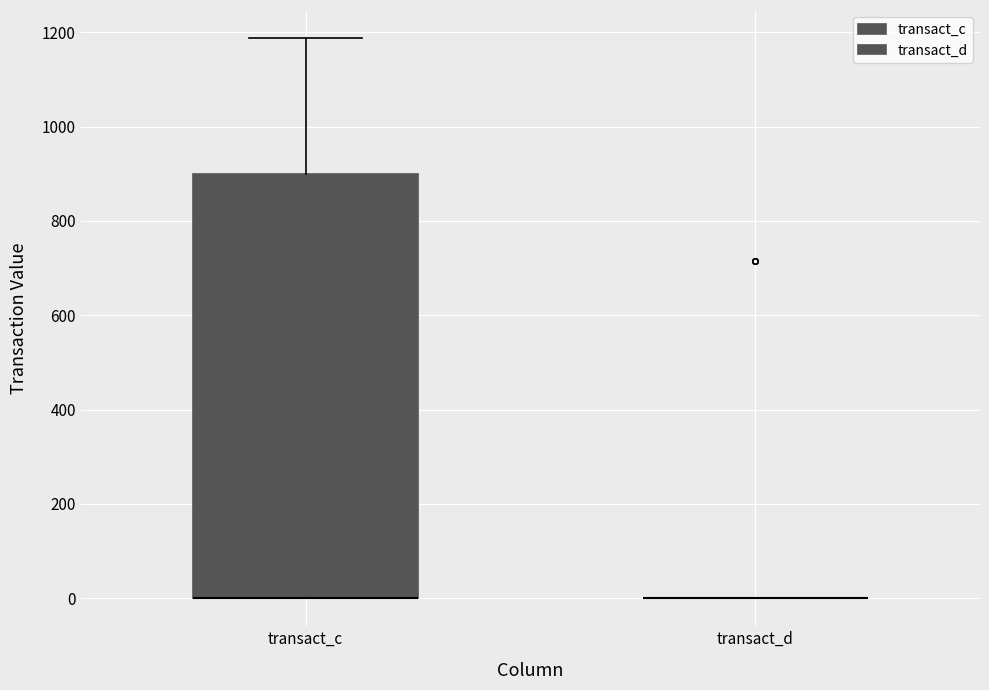

Reading left to right, transcribe this box plot: for each box, give where its median line is, the range the box spans, and where its two whiskers end, as read against the y-axis. The values are not printed on the chart, so give them approximately, as read against the axis.

transact_c: median 0 (drawn on the box's lower edge), box 0 to 900, whiskers 0 to 1180
transact_d: box collapsed to a line at 0, whiskers 0 to 0